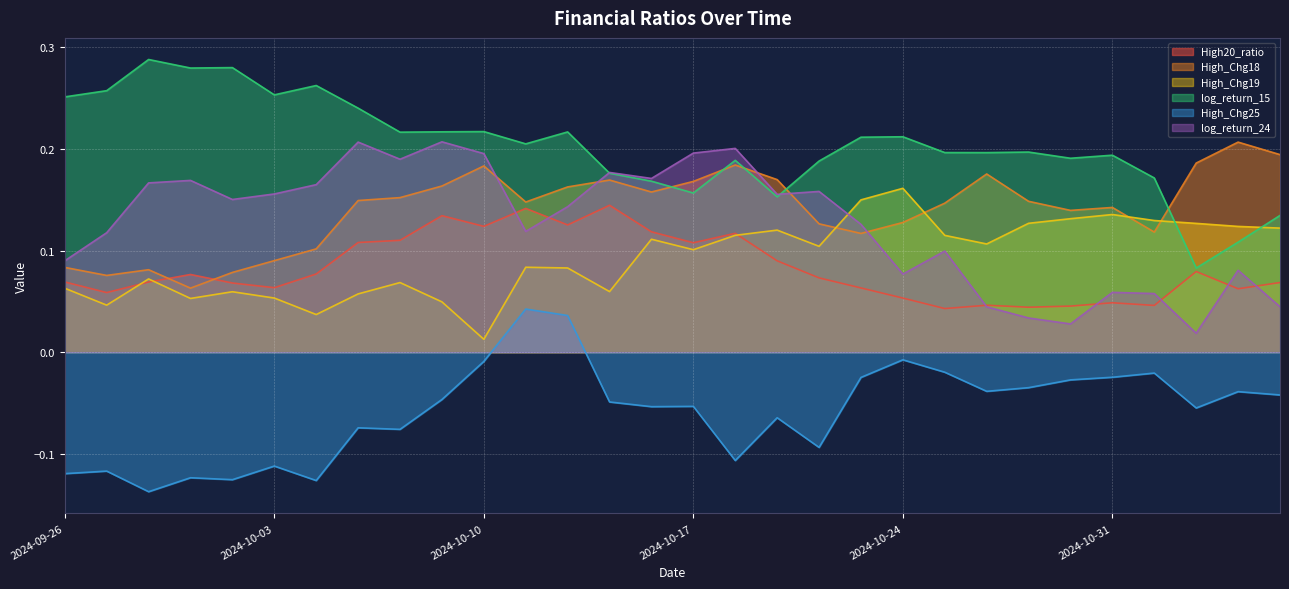

True or false: High_Chg25 and log_return_24 intersect in this chart.

False